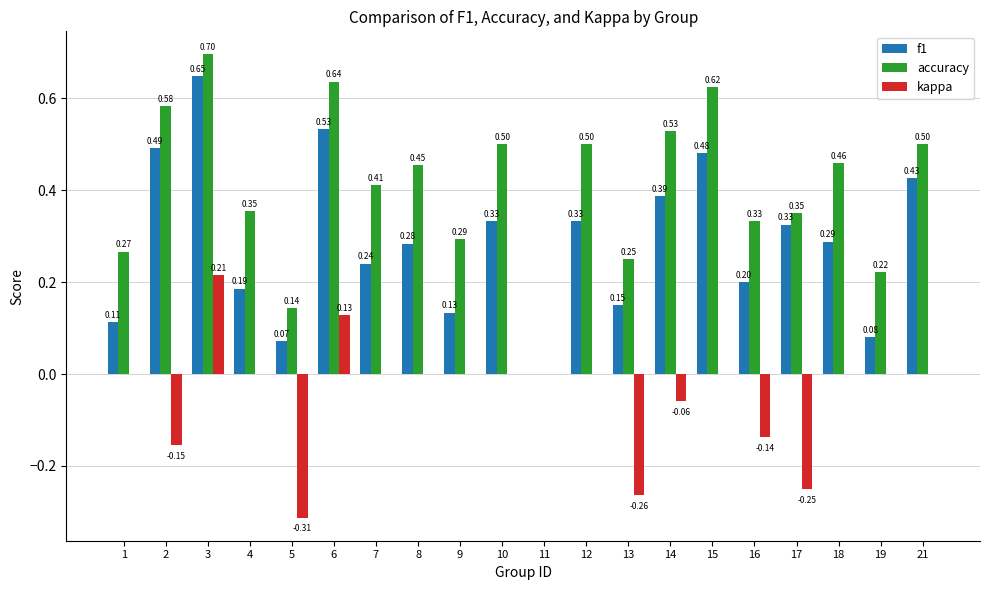

Between 4 and 11, which series saw the biggest shift?

accuracy